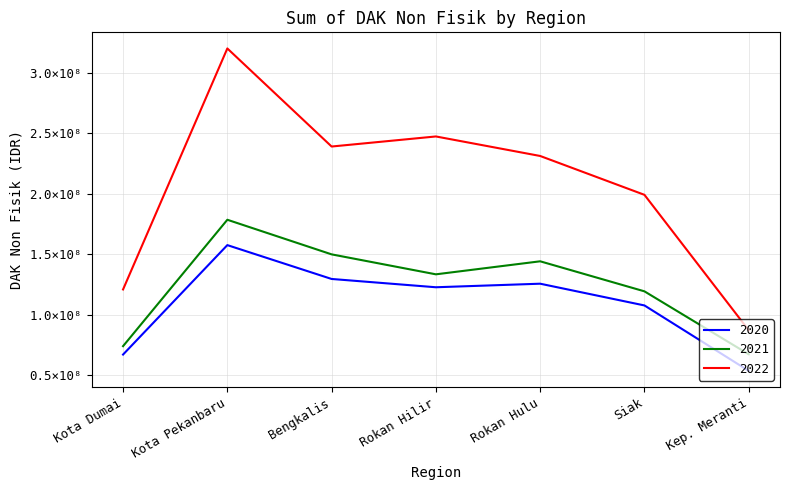

Which series has the largest range (max minus min)?

2022